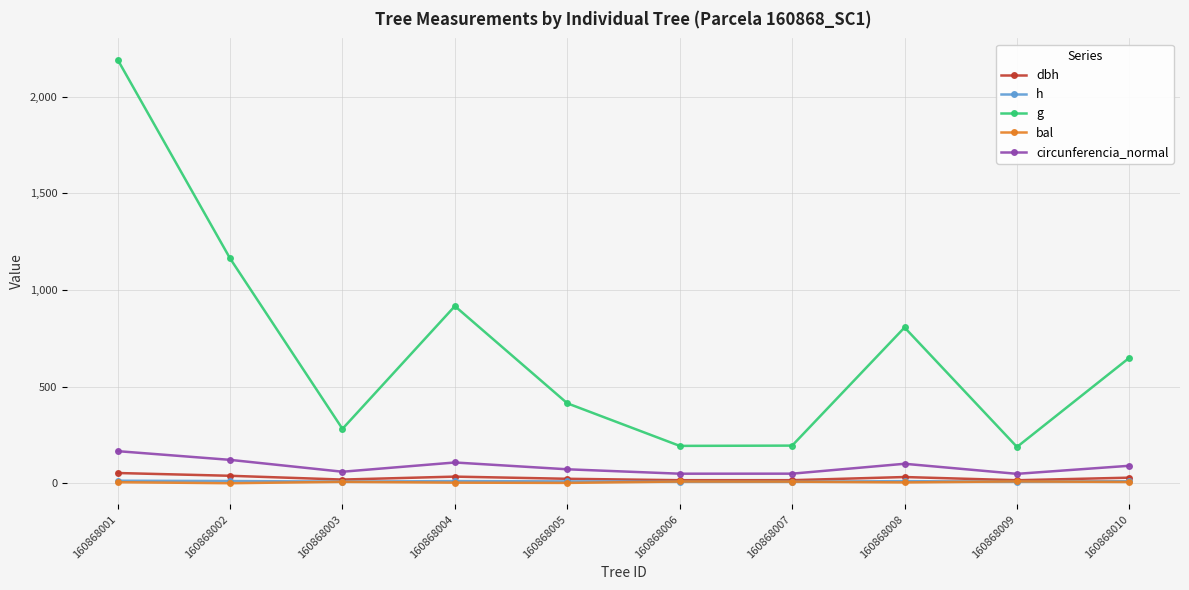

At which category does the chart reach its peak across all series?

160868001